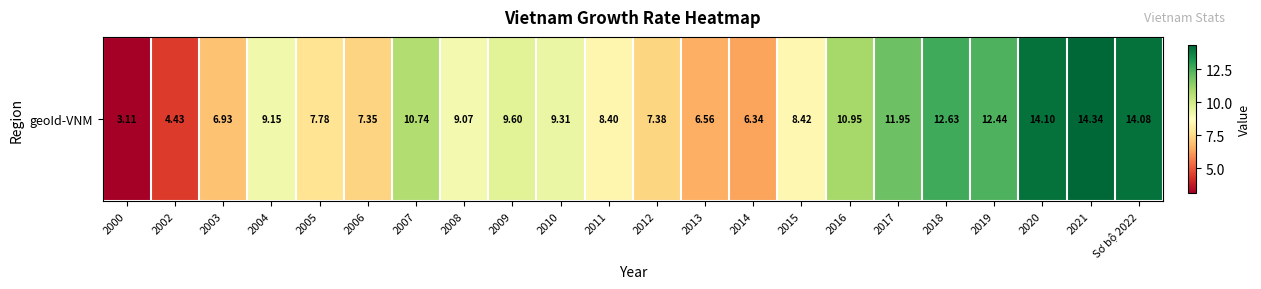

At which category does the chart reach its peak across all series?

2021